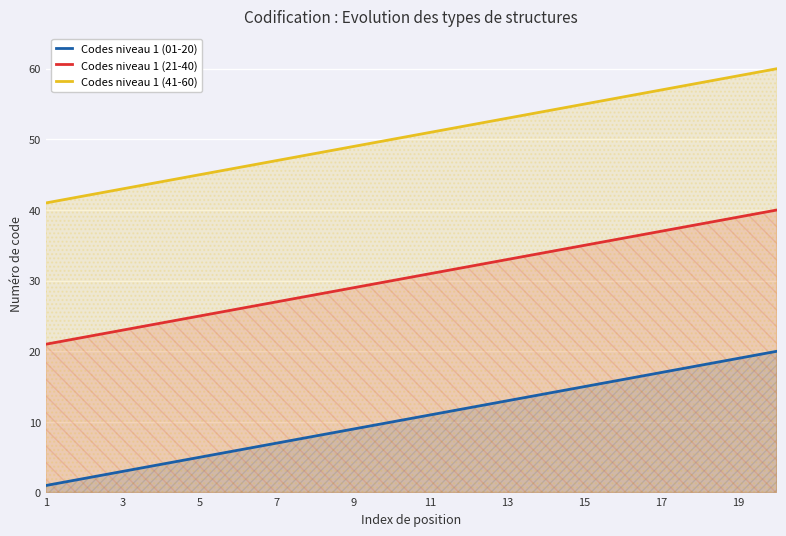

True or false: Codes niveau 1 (21-40) and Codes niveau 1 (41-60) intersect in this chart.

False